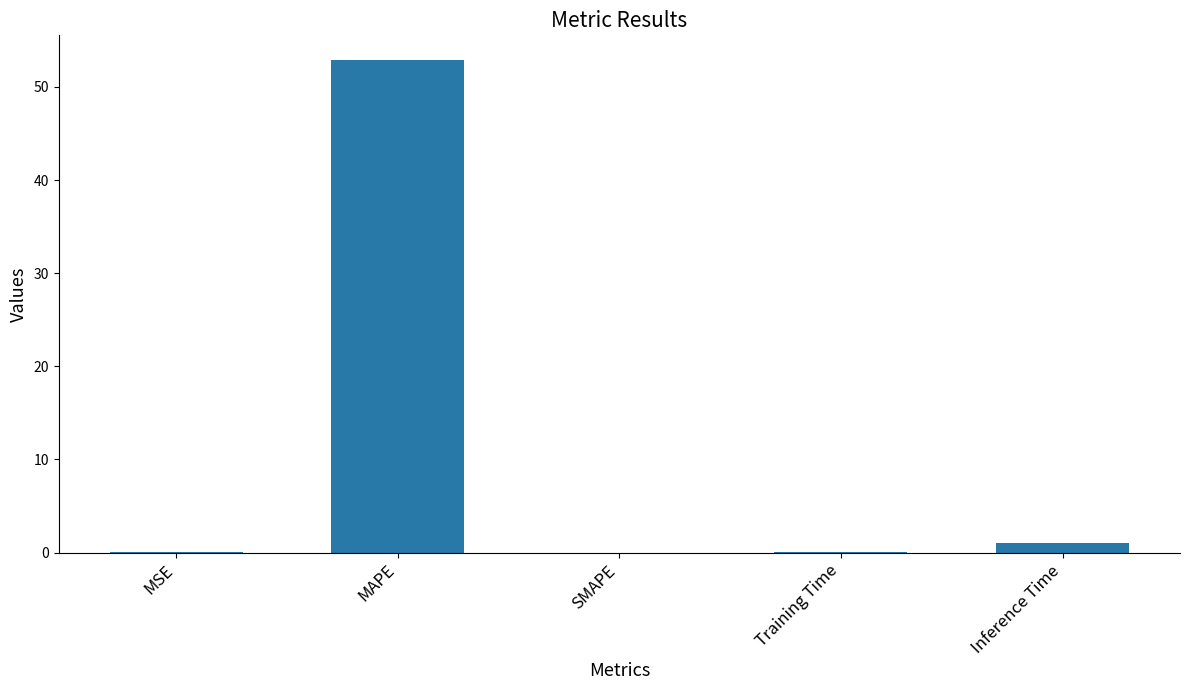

How many series are shown in this chart?

1